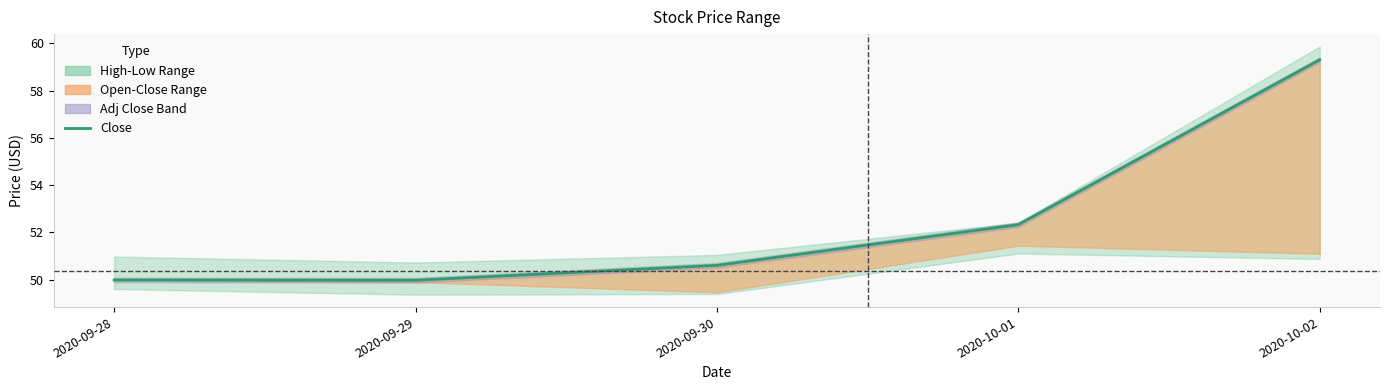

Where is the data nearest to the value 54?

2020-10-01